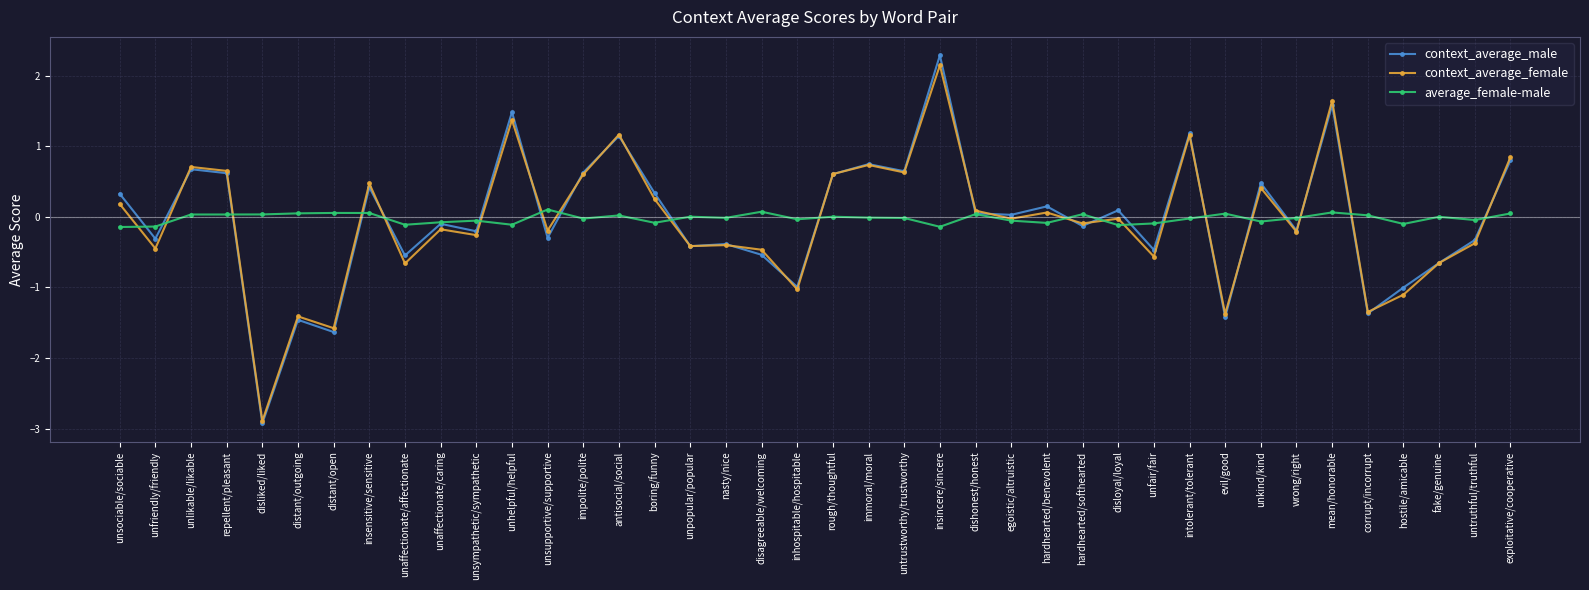

Does the chart display data point markers on the line(s)?

Yes